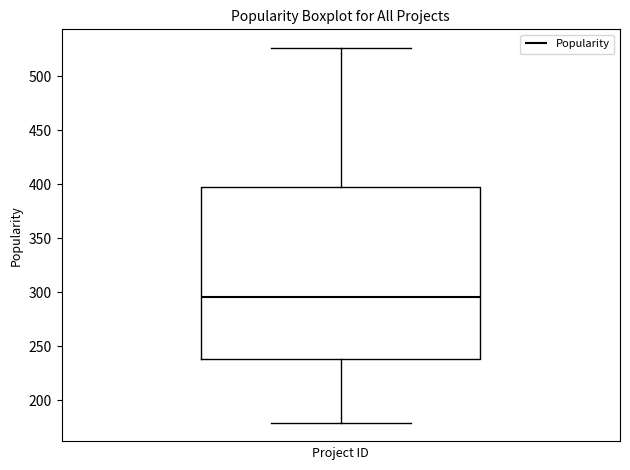

Where is the upper edge of the box on the y-axis? The values are not printed on the chart, so give them approximately, as read against the axis.

400